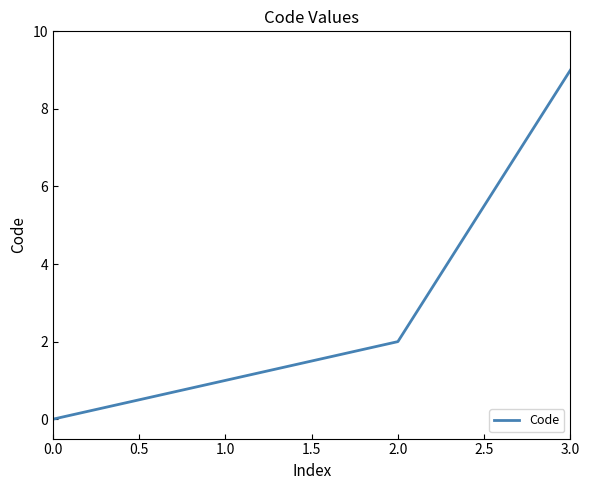

What is the difference between the maximum and minimum values?

9